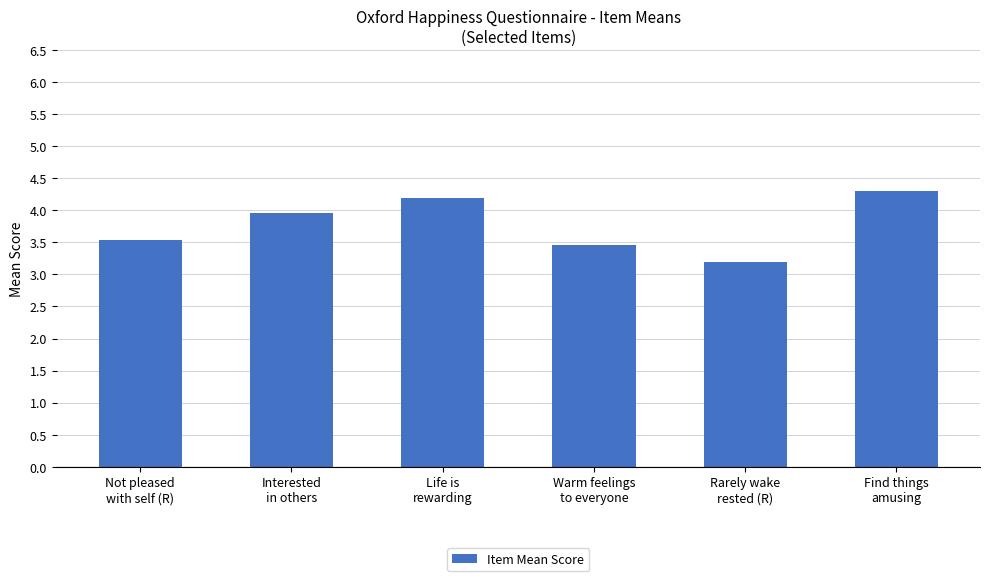

Rank the categories by value from highest to lowest.

Find things
amusing, Life is
rewarding, Interested
in others, Not pleased
with self (R), Warm feelings
to everyone, Rarely wake
rested (R)